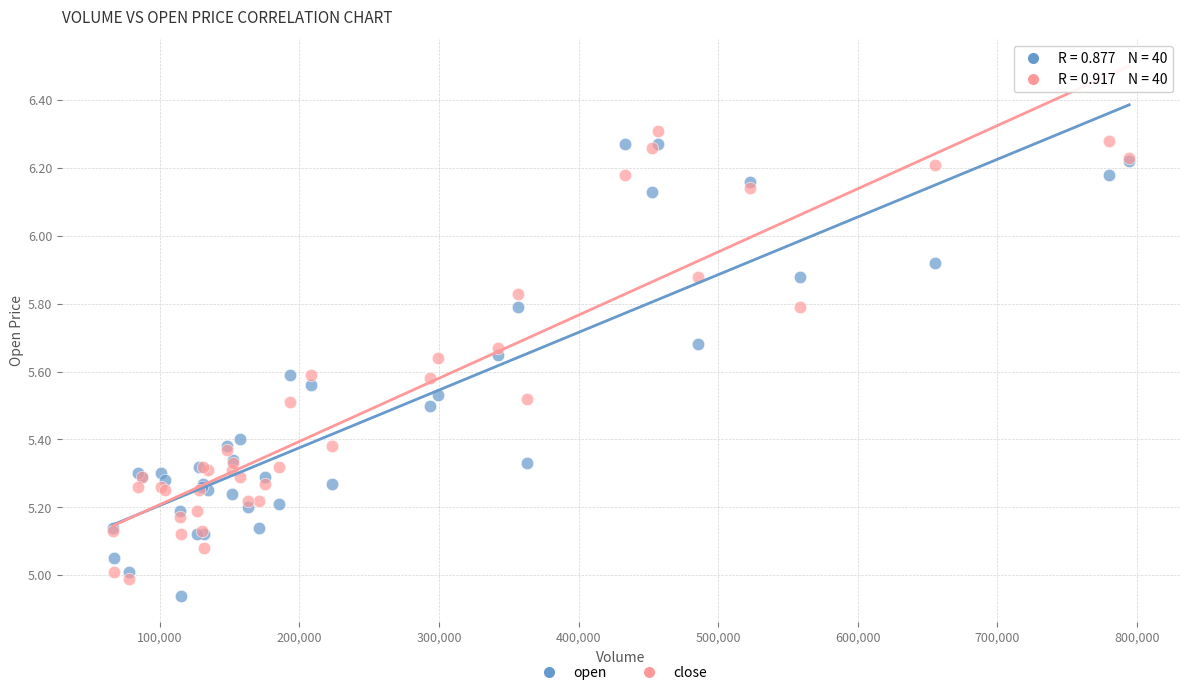

What is the X range (max minus min) for the scatter plot?

728235.0